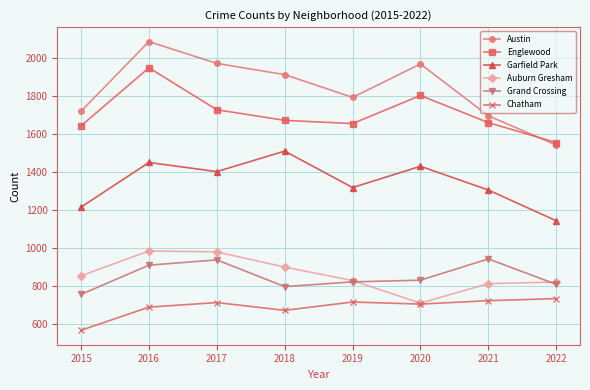

At how many categories does at least one series exceed 1477?

8